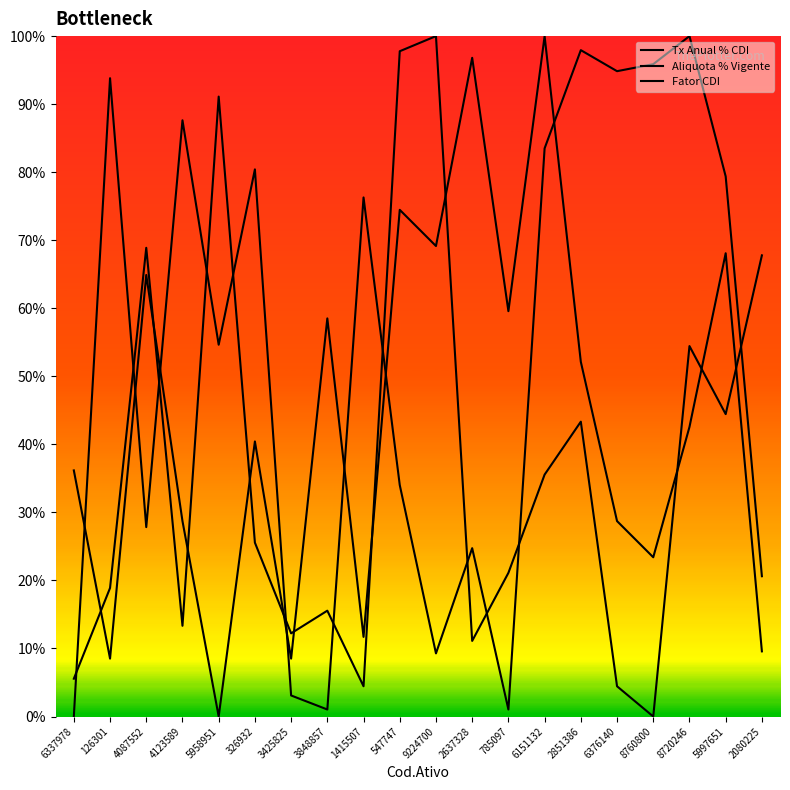

How many values in Fator CDI are above zero?

19